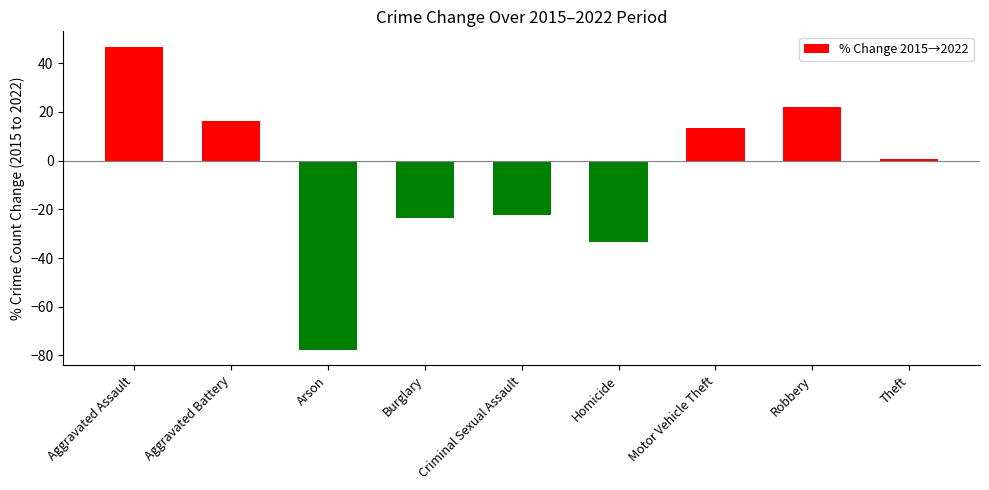

The chart shows a value of -33.3 at Homicide. True or false?

True